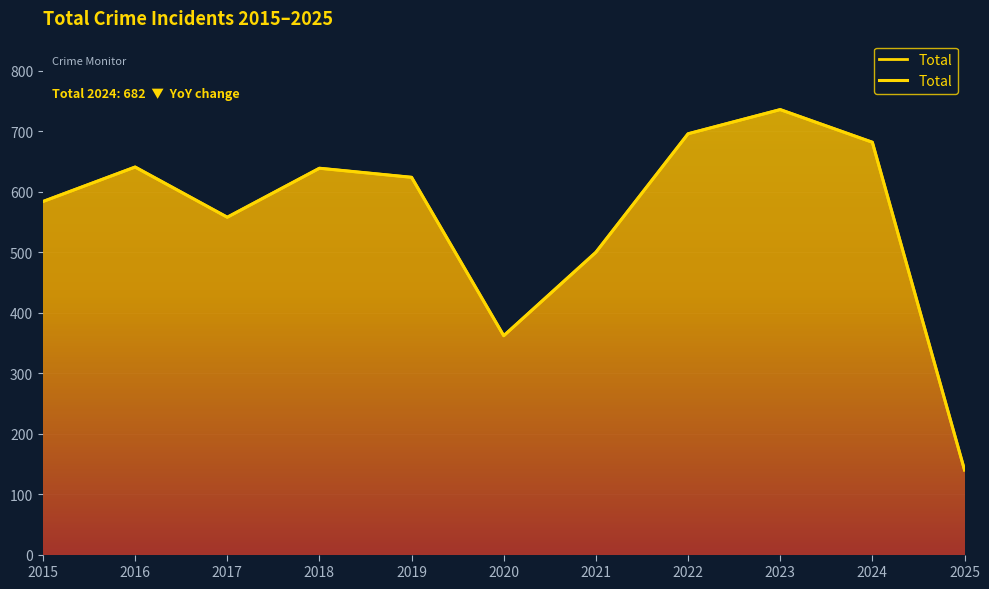

What is the sum of the values at 2023 and 2018?

1375